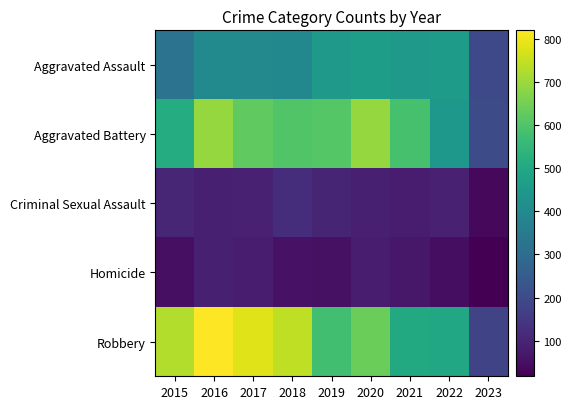

Which category has the lowest value across all series?

2023